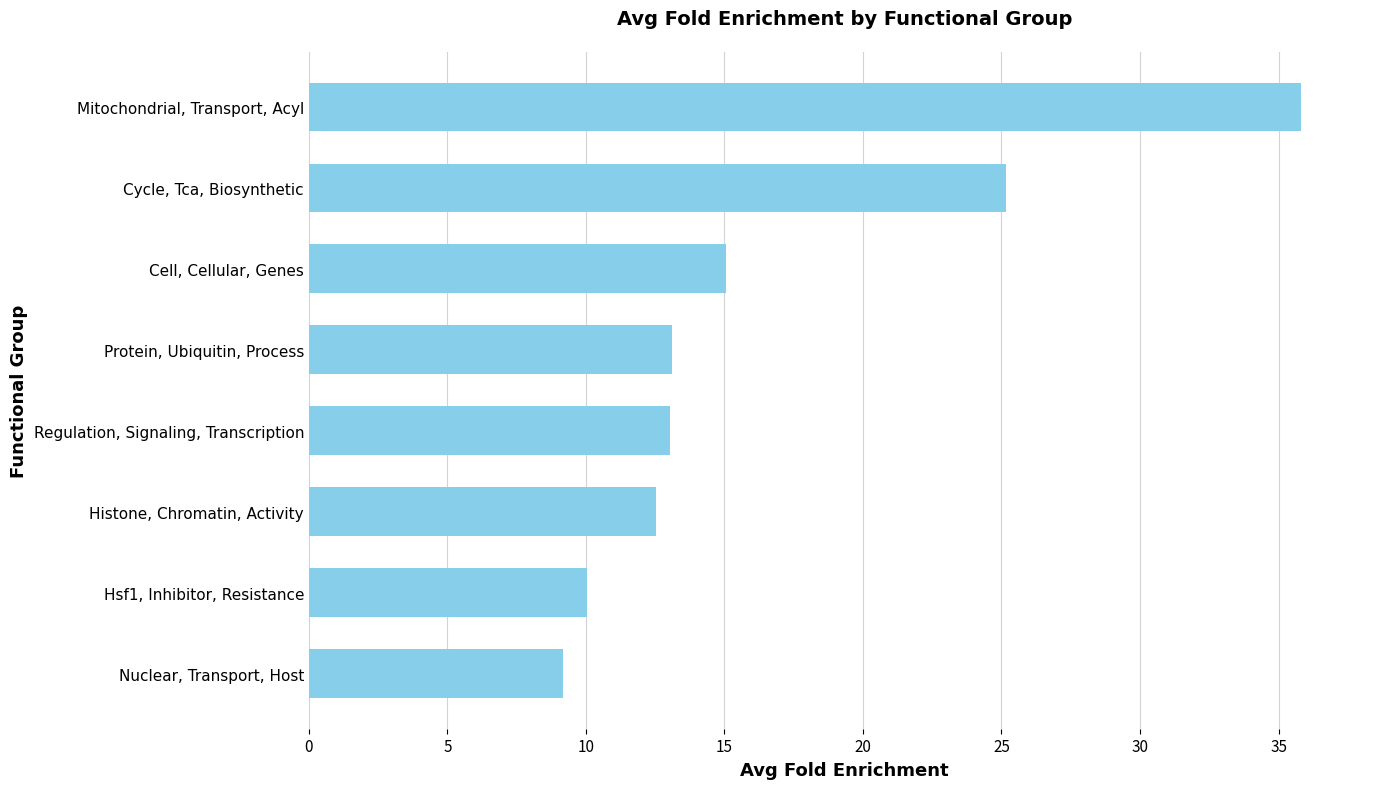

How many categories are shown in the chart?

8